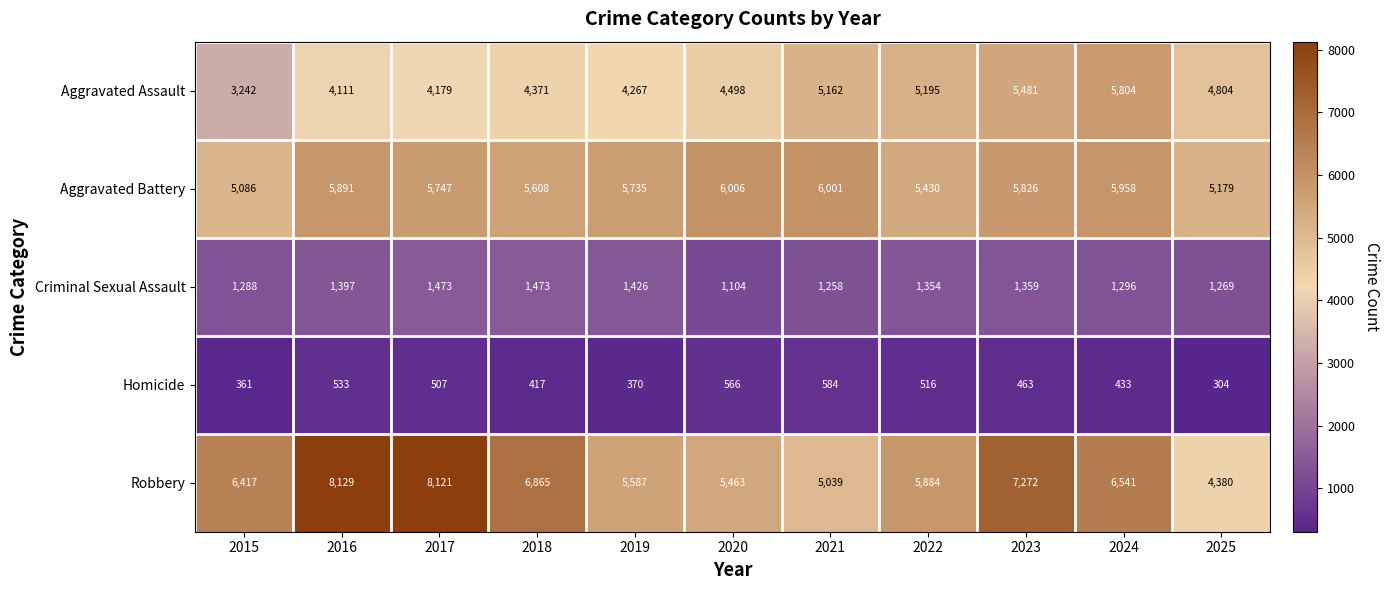

Count the number of data series in this chart.

5